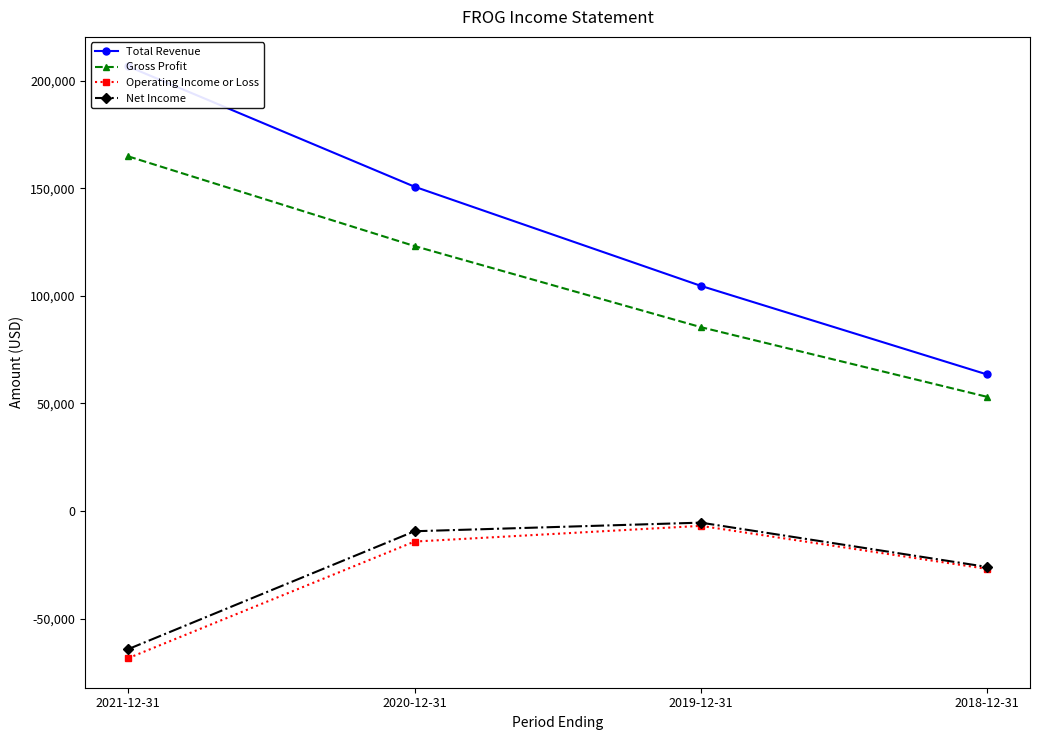

Which category has the highest value in the Operating Income or Loss series?

2019-12-31